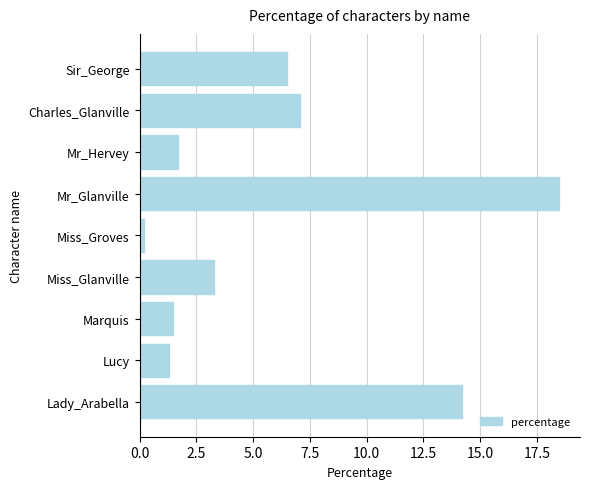

True or false: the data shows 1.2 at Miss_Glanville.

False